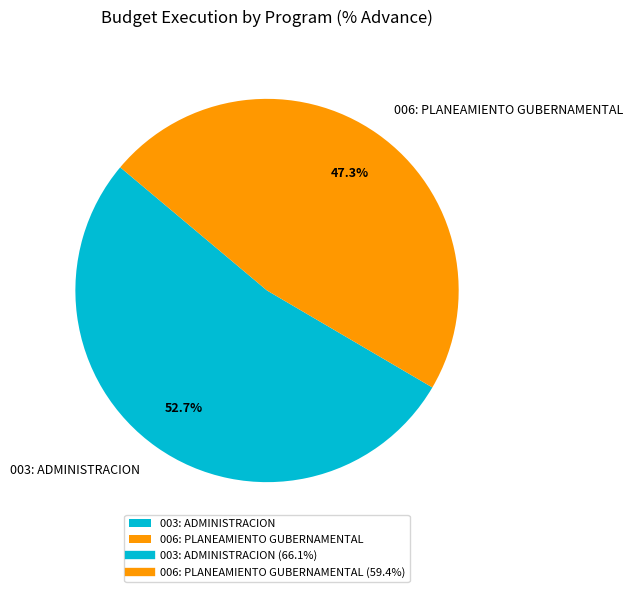

How many segments does this pie chart have?

2